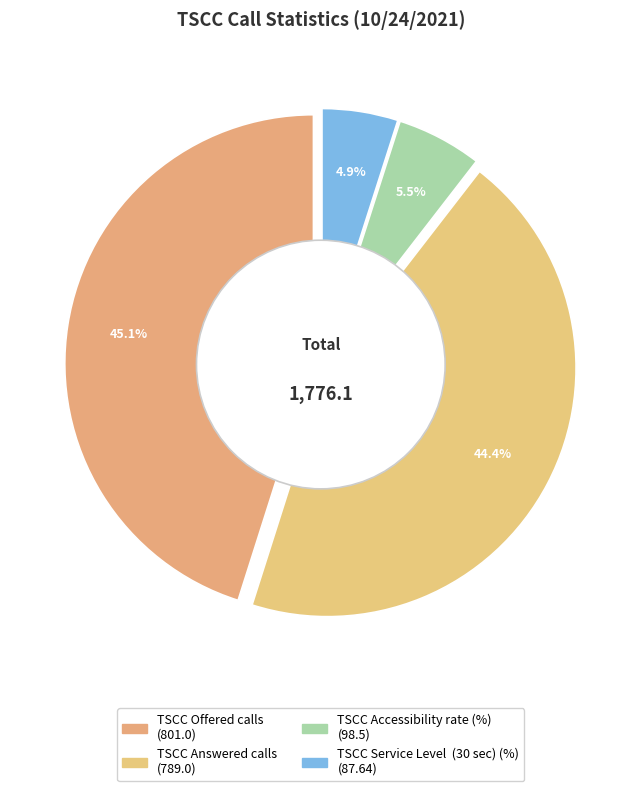

To the nearest percent, what is the difference between the largest and smallest slice percentages?

40%